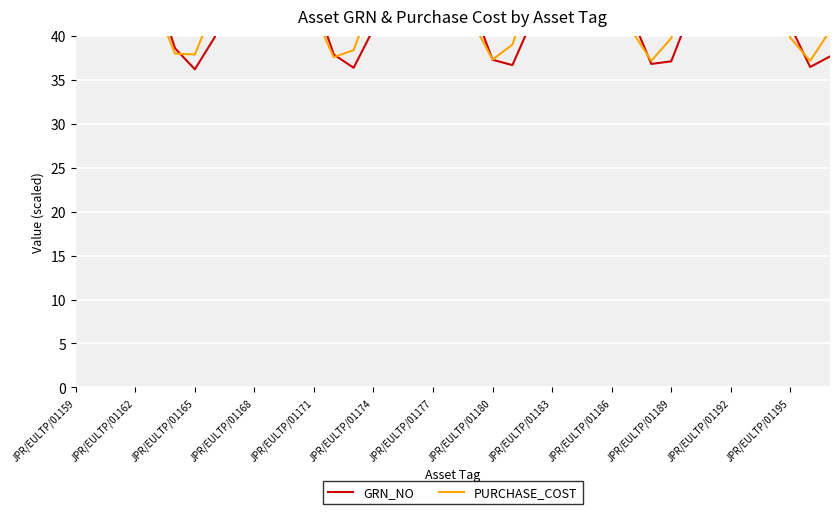

What are all the series names shown in the legend?

GRN_NO, PURCHASE_COST